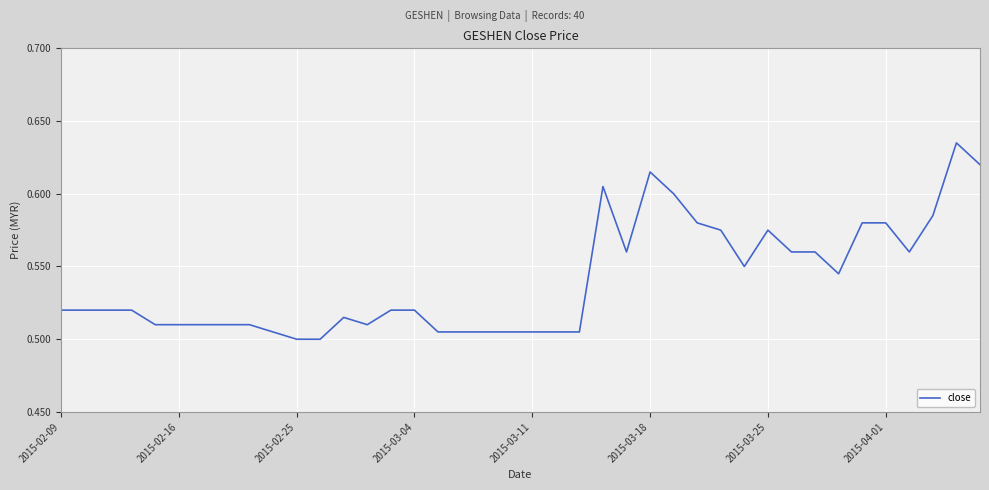

Reading right to left, extract all data points from this chart.

0.6	0.6	0.6	0.6	0.6	0.6	0.5	0.6	0.6	0.6	0.6	0.6	0.6	0.6	0.6	0.6	0.6	0.5	0.5	0.5	0.5	0.5	0.5	0.5	0.5	0.5	0.5	0.5	0.5	0.5	0.5	0.5	0.5	0.5	0.5	0.5	0.5	0.5	0.5	0.5